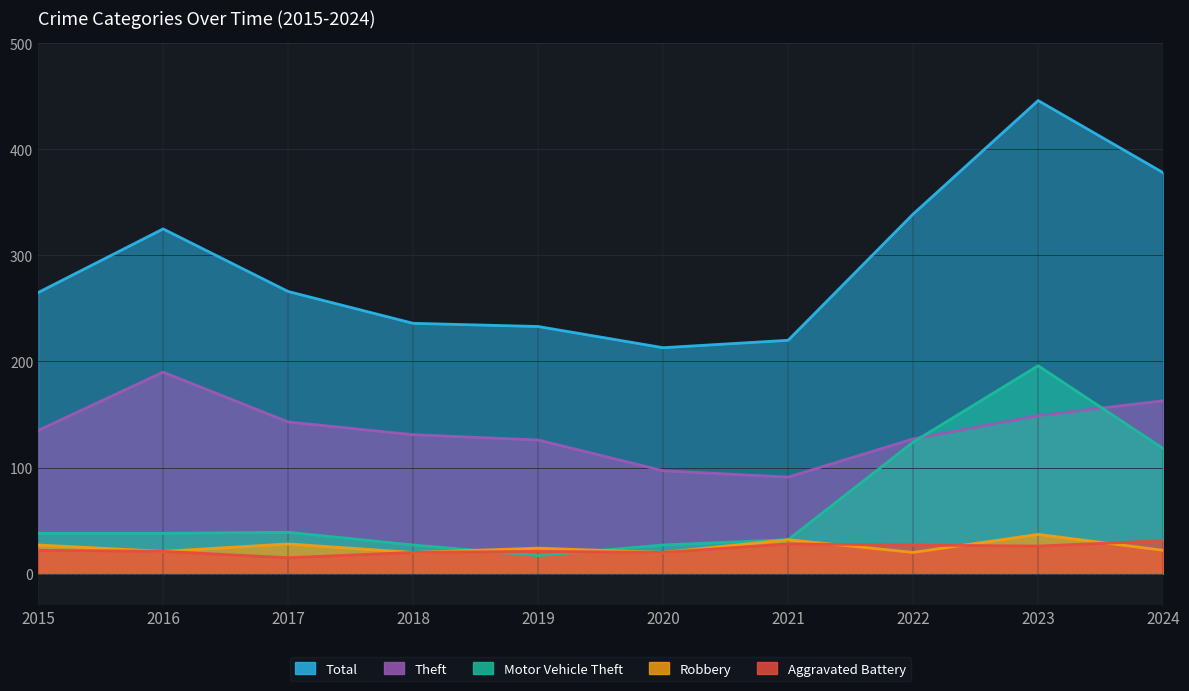

What is the minimum value for Total?

213